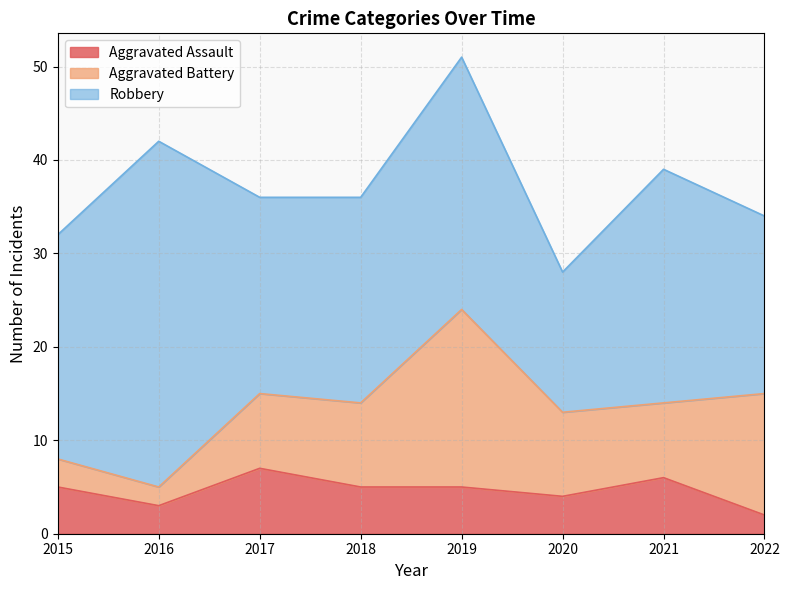

What is the value of the Robbery point at the 5th from the left?

27